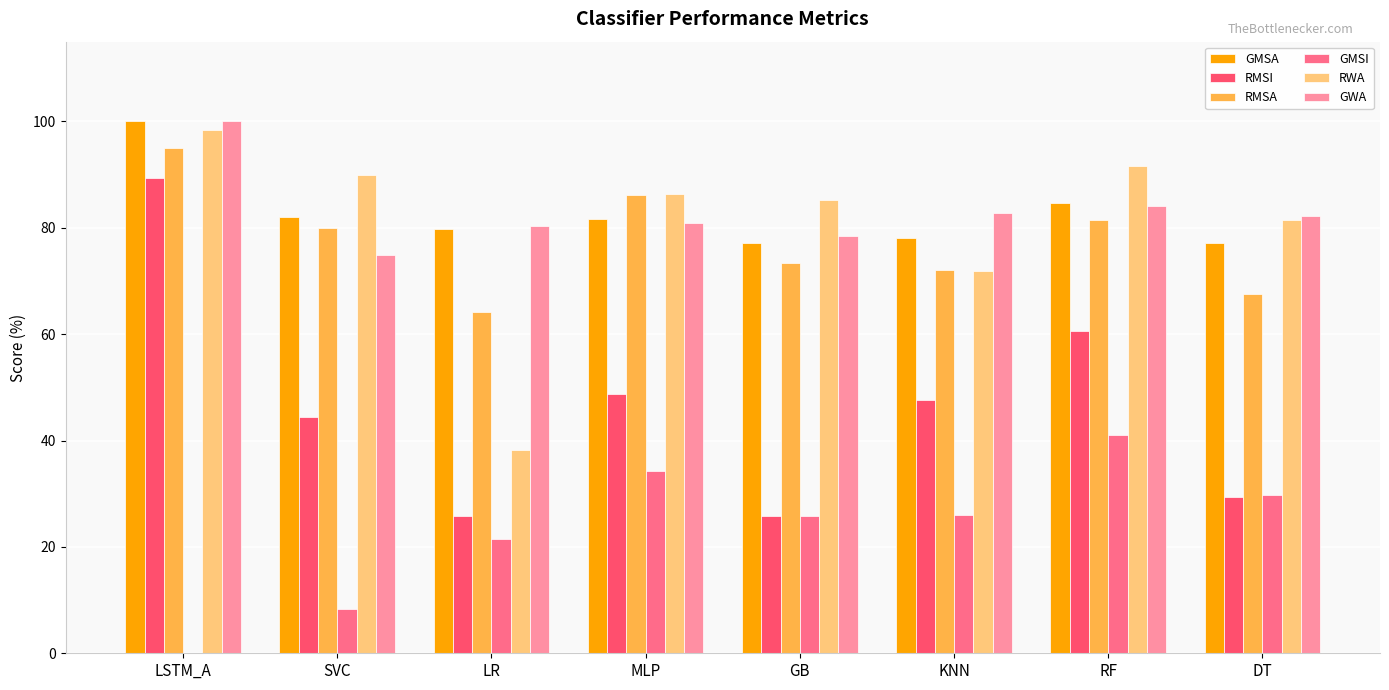

How many series are shown in this chart?

6